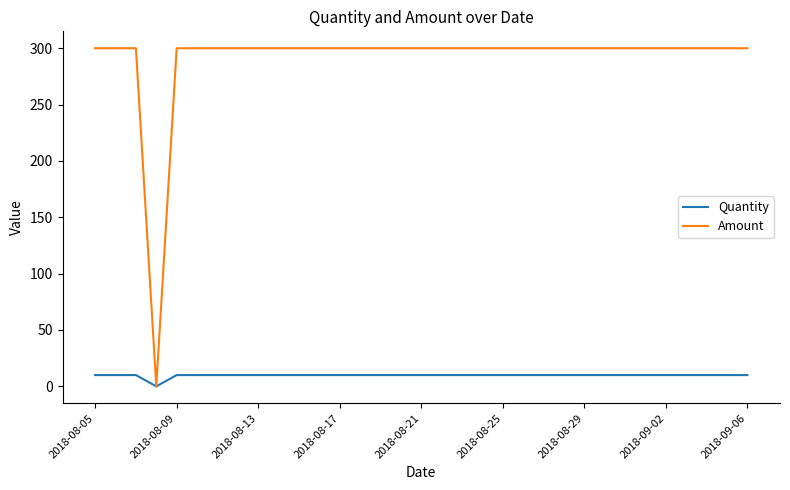

Which series has the largest total across all categories?

Amount